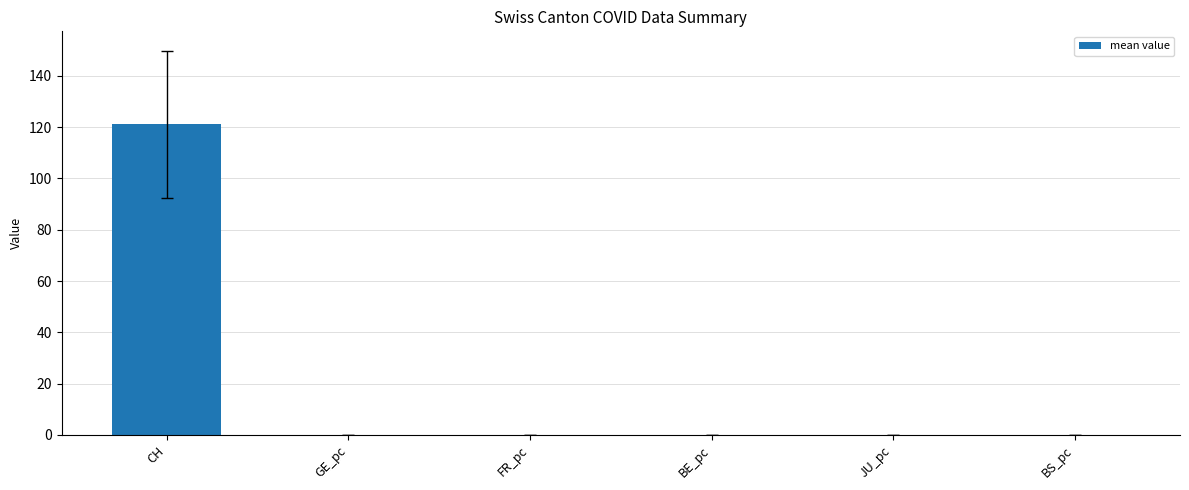

Read the value at CH.

121.2